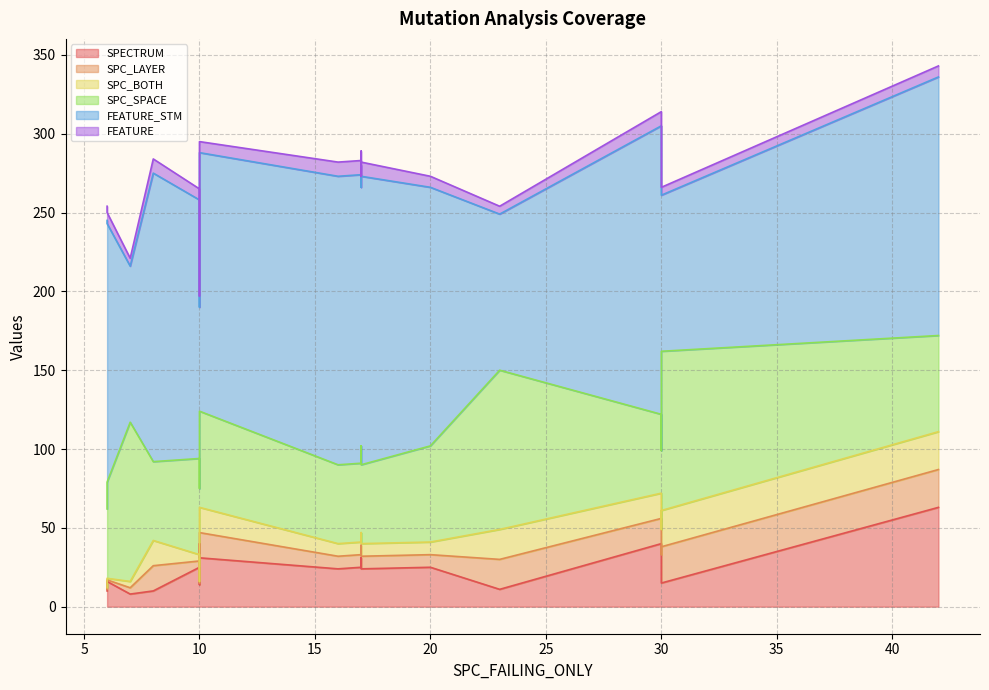

What value does the FEATURE series have at 10?

7